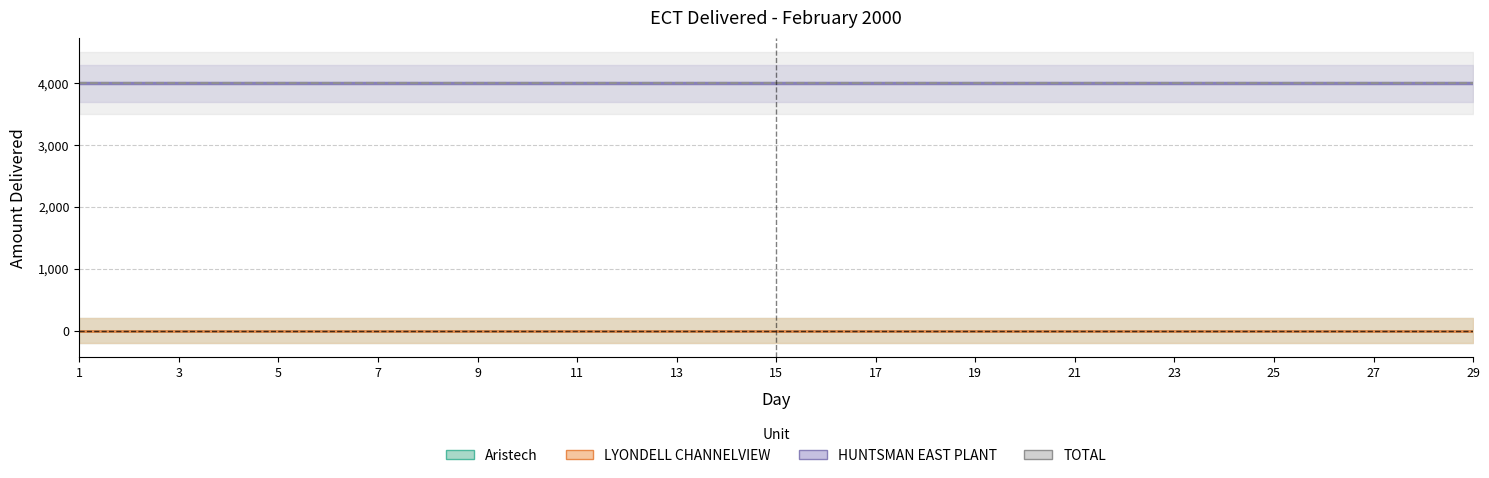

What is the value of the HUNTSMAN EAST PLANT point at the 1st from the left?

4000